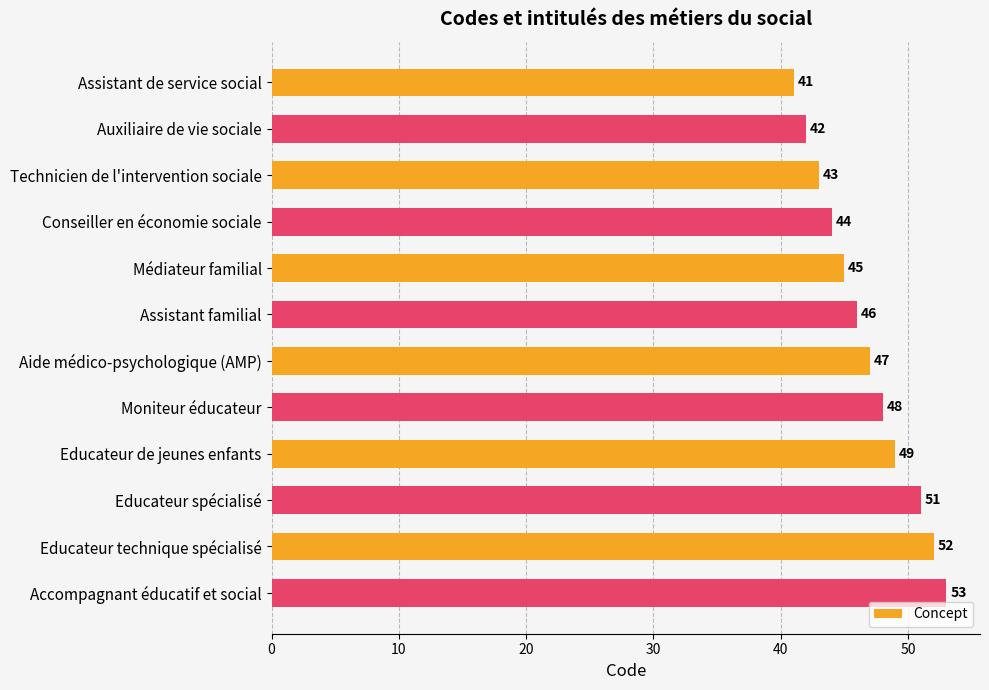

The value at Educateur de jeunes enfants is 71. True or false?

False